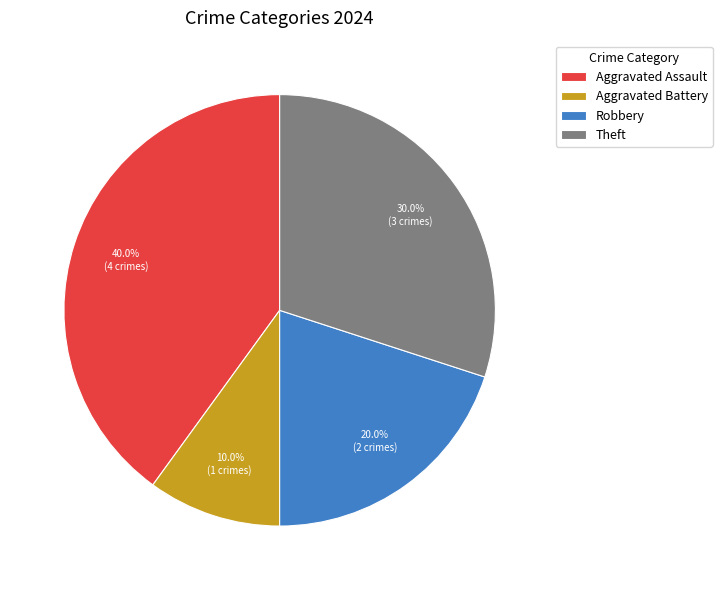

What is the smallest slice in the pie chart?

Aggravated Battery